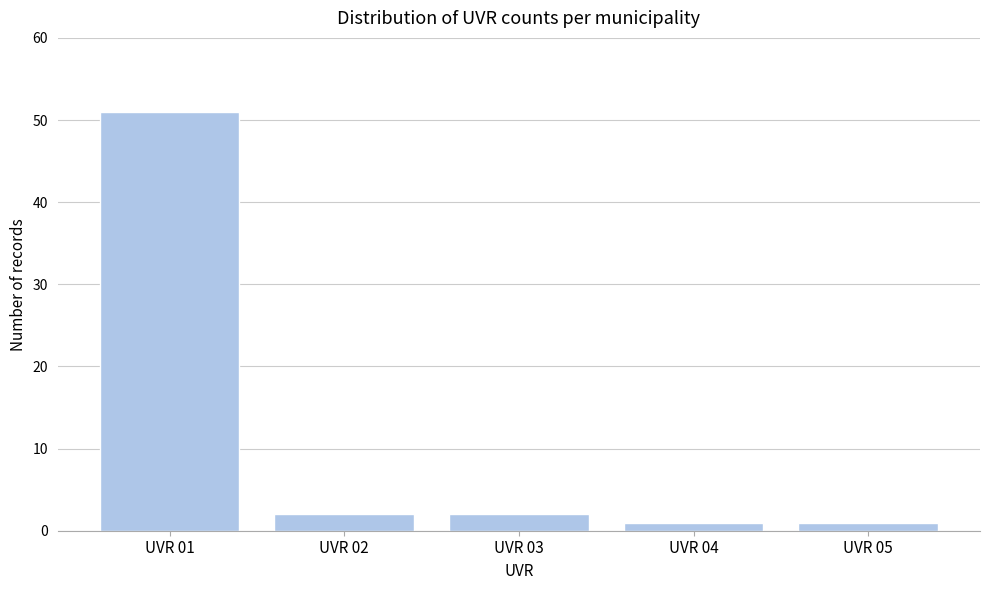

Reading right to left, transcribe all the data shown in this chart.

1	1	2	2	51